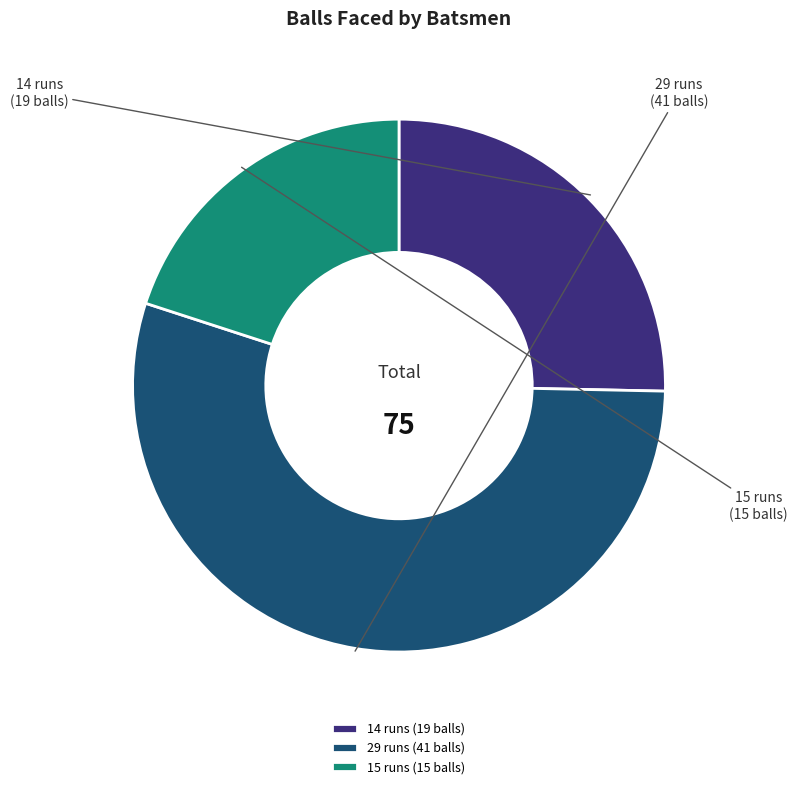

The 15 runs (15 balls) slice represents 20% of the pie. True or false?

True